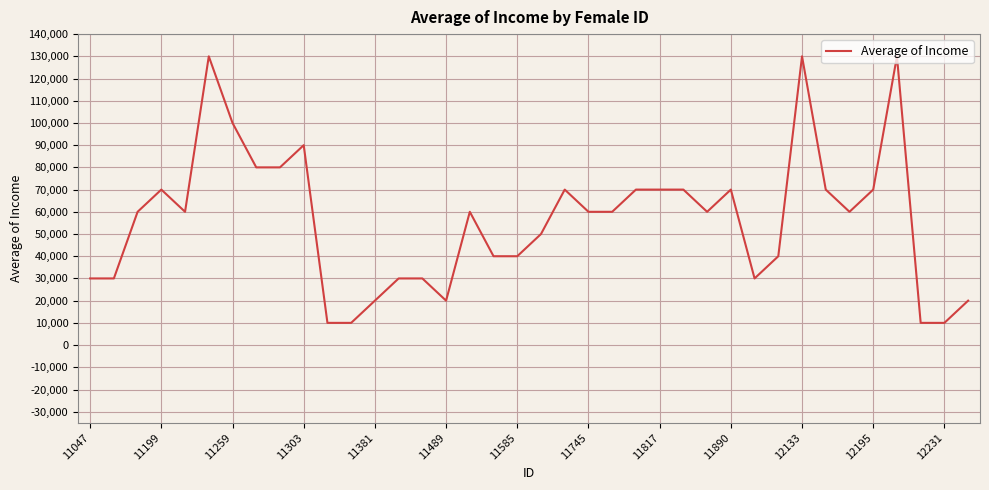

What is the minimum value shown in the chart?

10000